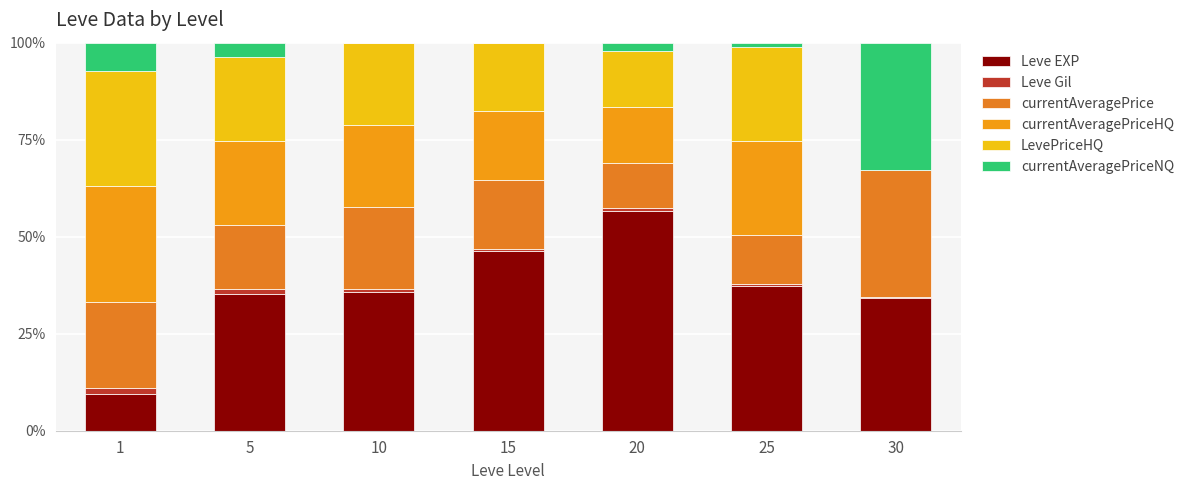

At how many categories does at least one series exceed 26?

7